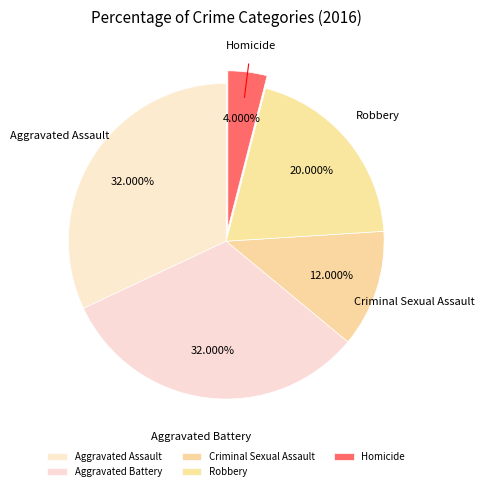

Does Aggravated Assault represent more than half of the total?

No